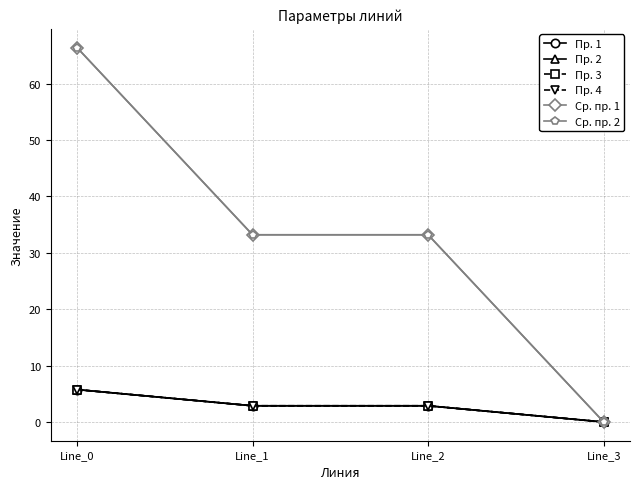

Reading left to right, transcribe all the data shown in this chart.

Пр. 1: 5.7	2.9	2.9	0.0
Пр. 2: 5.7	2.9	2.9	0.0
Пр. 3: 5.7	2.9	2.9	0.0
Пр. 4: 5.7	2.9	2.9	0.0
Ср. пр. 1: 66.4	33.2	33.2	0.0
Ср. пр. 2: 66.4	33.2	33.2	0.0